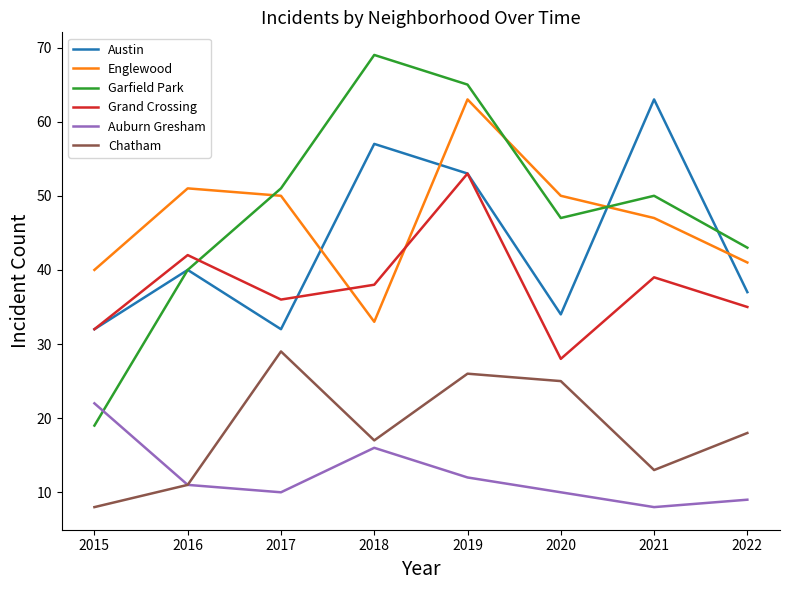

Is the value of Chatham at 2021 greater than the value of Auburn Gresham at 2021?

Yes